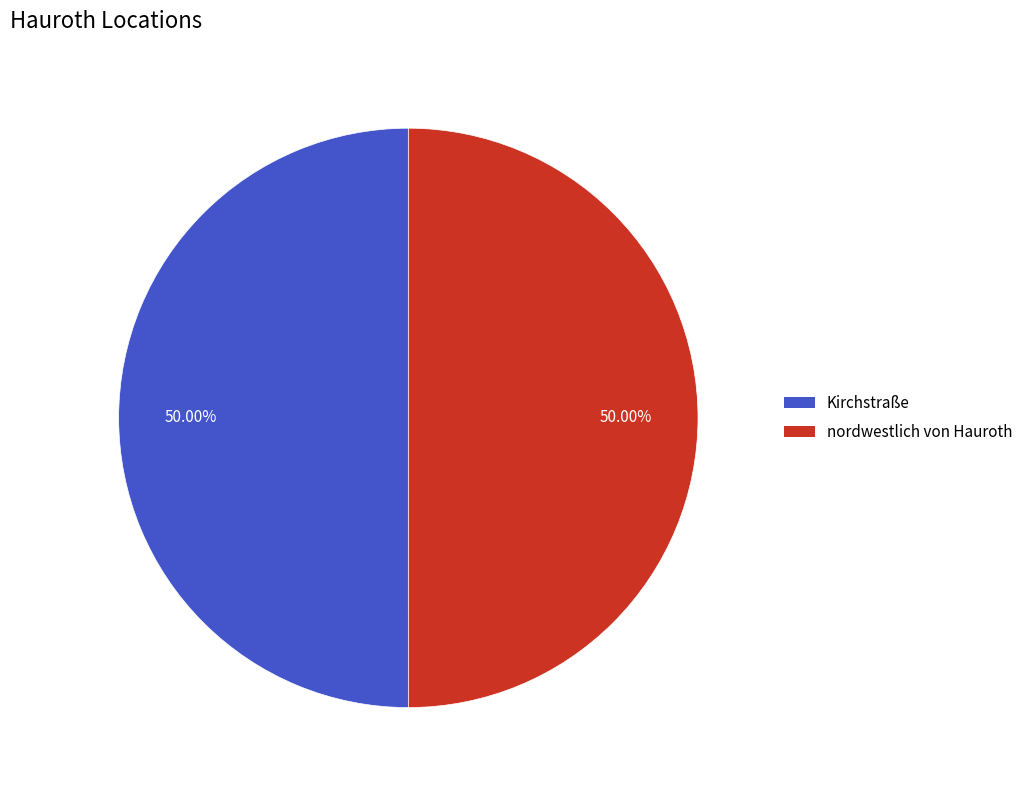

To the nearest percent, what is the average slice percentage?

50%